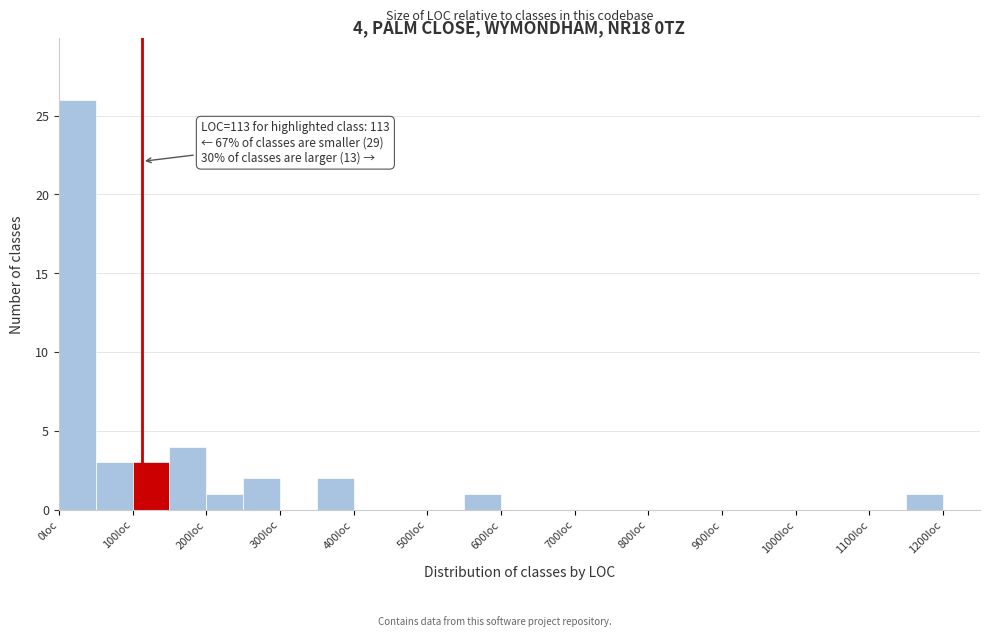

Which range on the x-axis has the tallest bar?

0 to 50